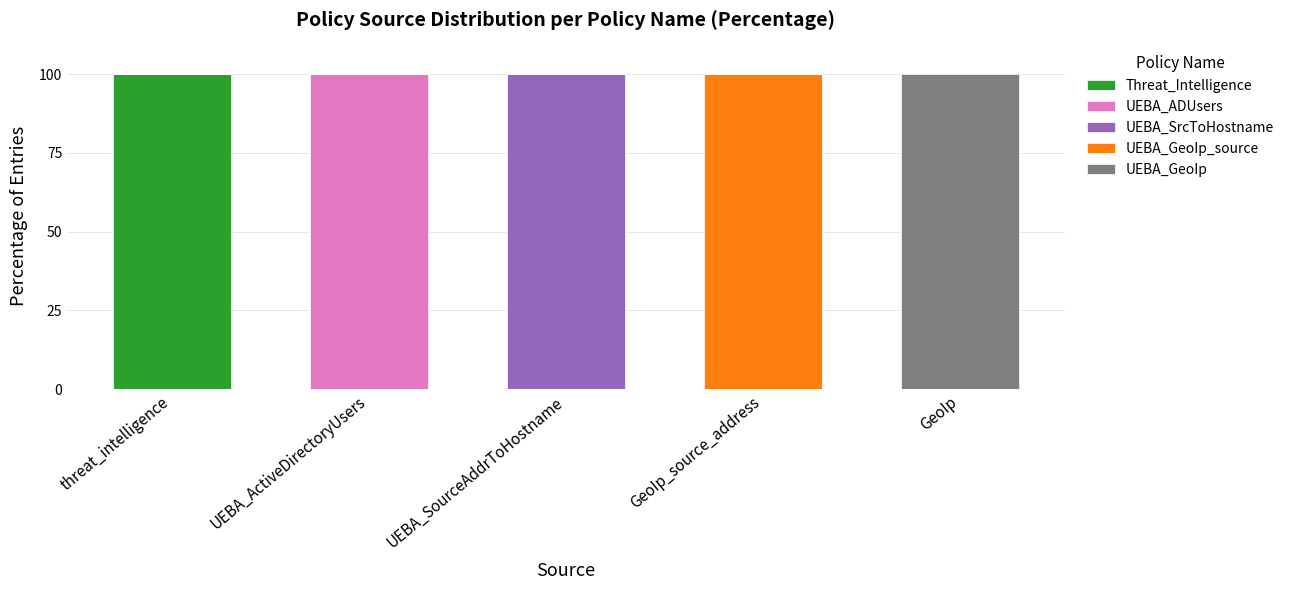

Reading left to right, what are the values for Threat_Intelligence?

threat_intelligence=100	UEBA_ActiveDirectoryUsers=0	UEBA_SourceAddrToHostname=0	GeoIp_source_address=0	GeoIp=0